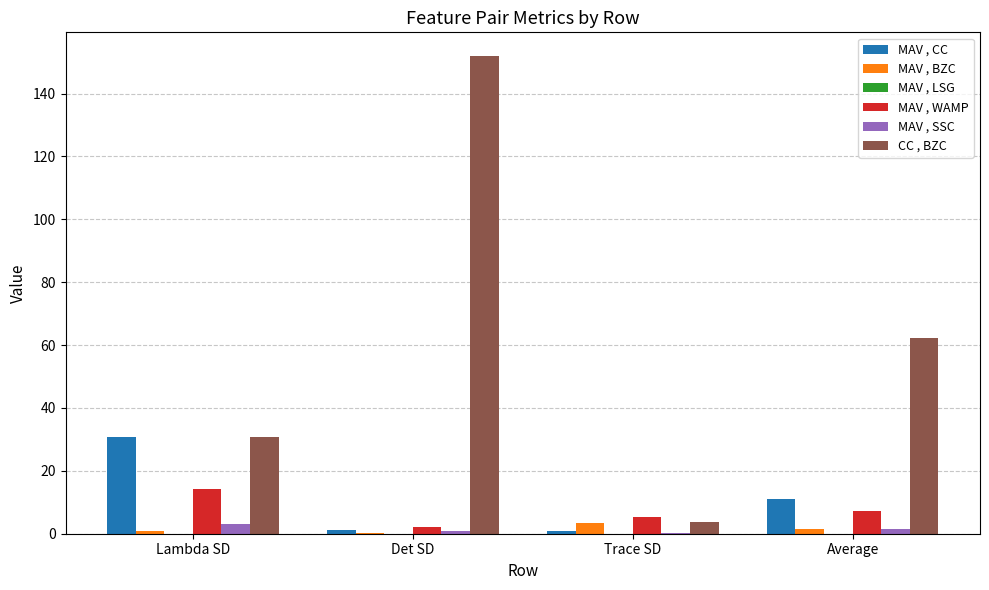

Where does the MAV , WAMP series first go above 7?

Lambda SD